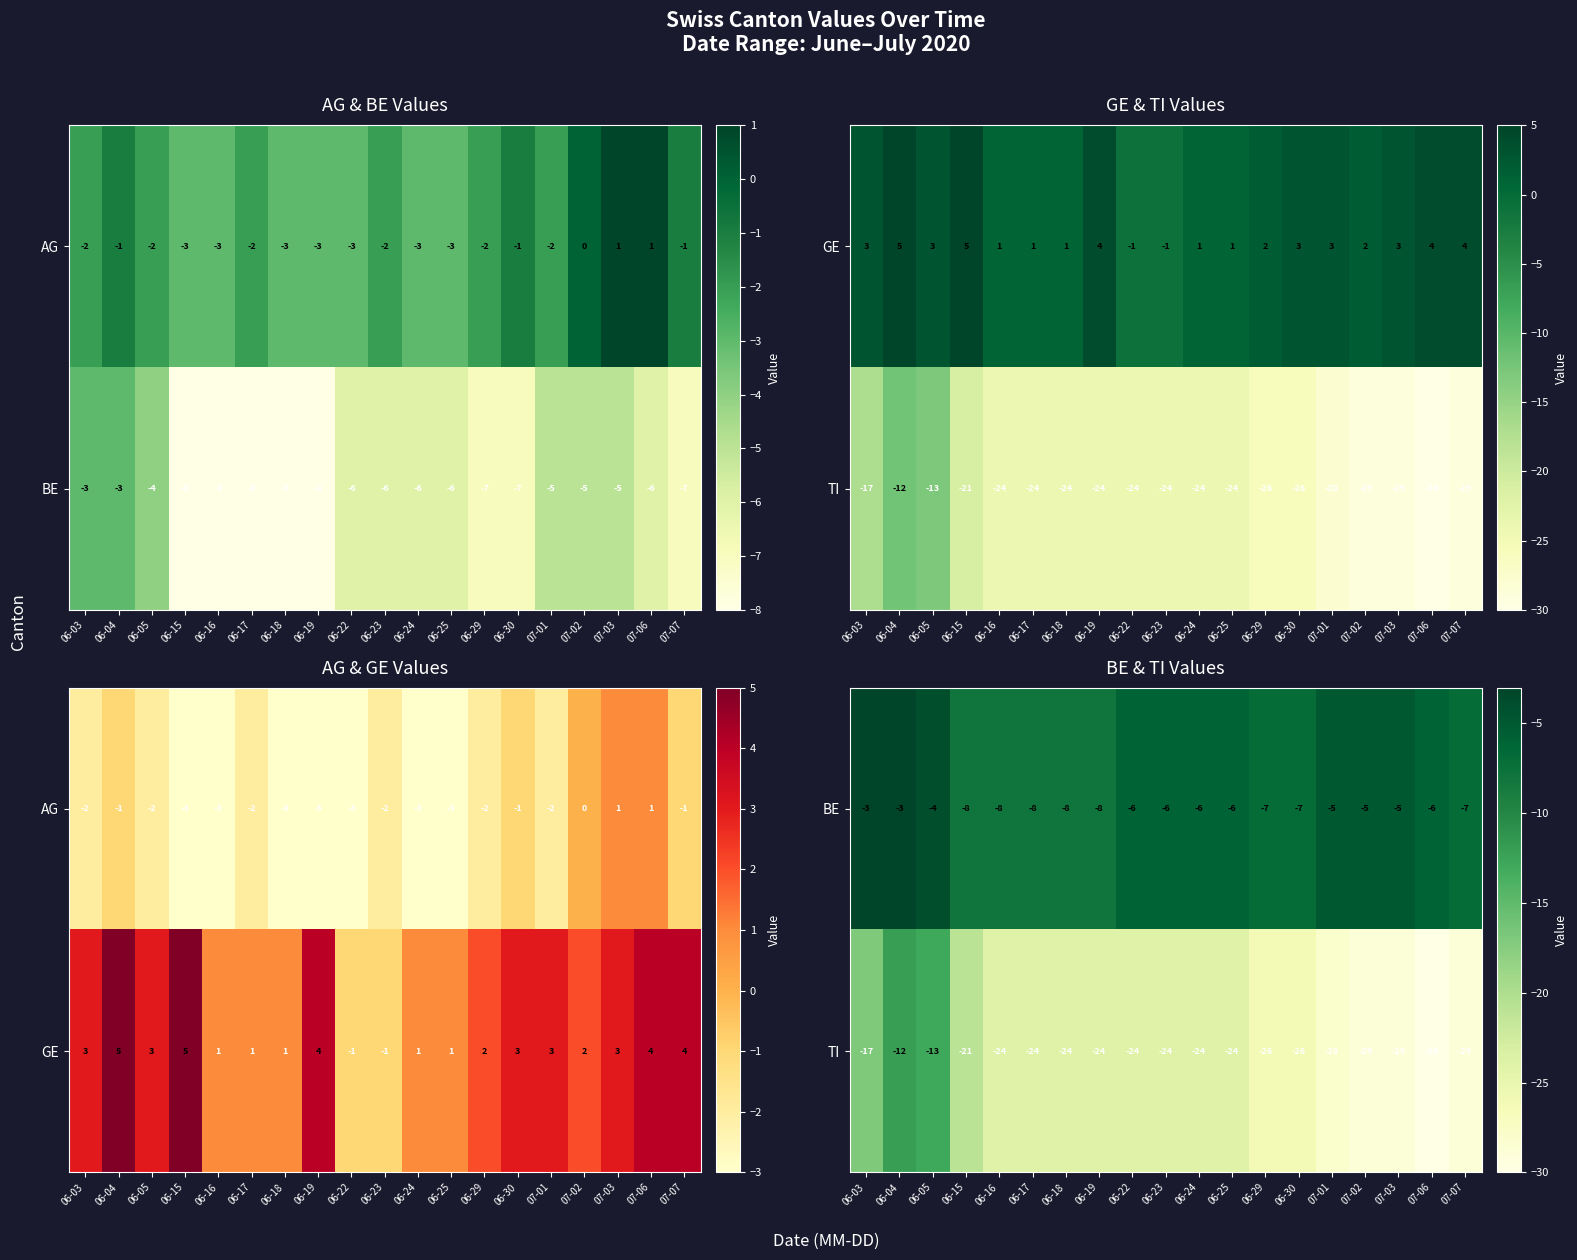

How many data points in BE are less than -6?

8